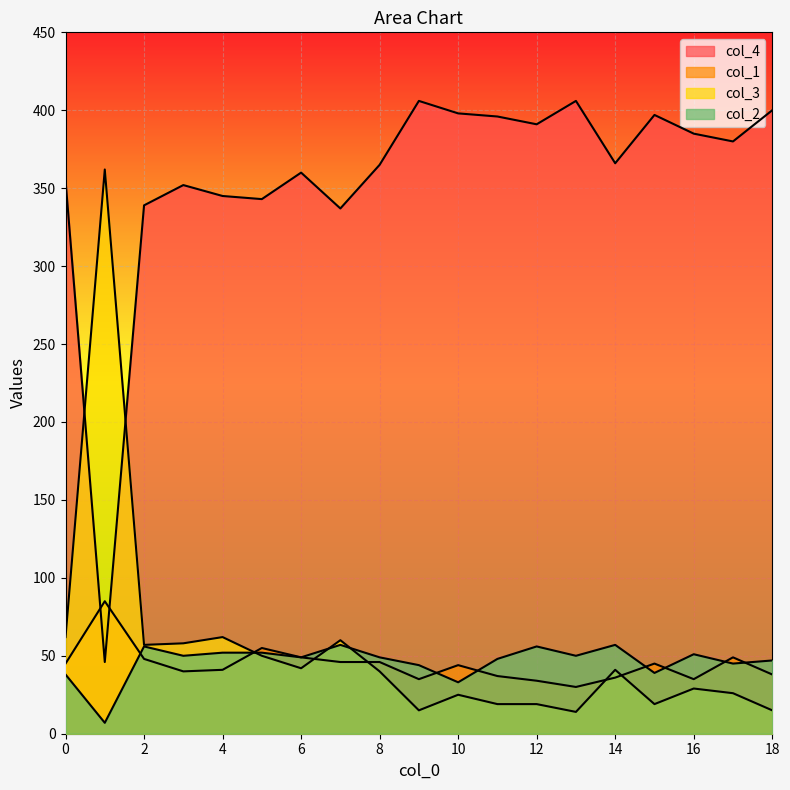

What are all the series names shown in the legend?

col_4, col_1, col_3, col_2